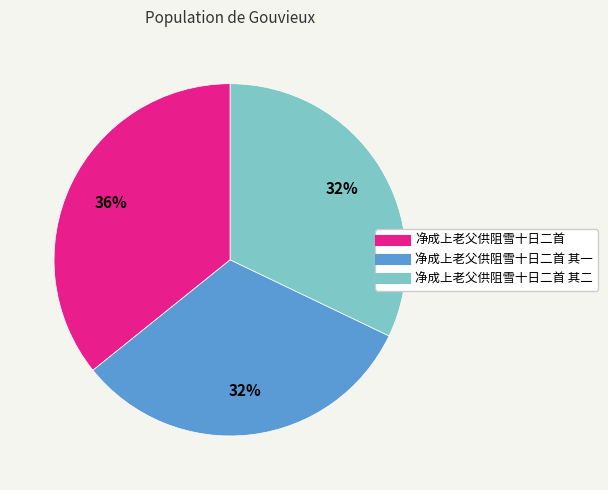

To the nearest percent, what is the difference between the largest and smallest slice percentages?

4%